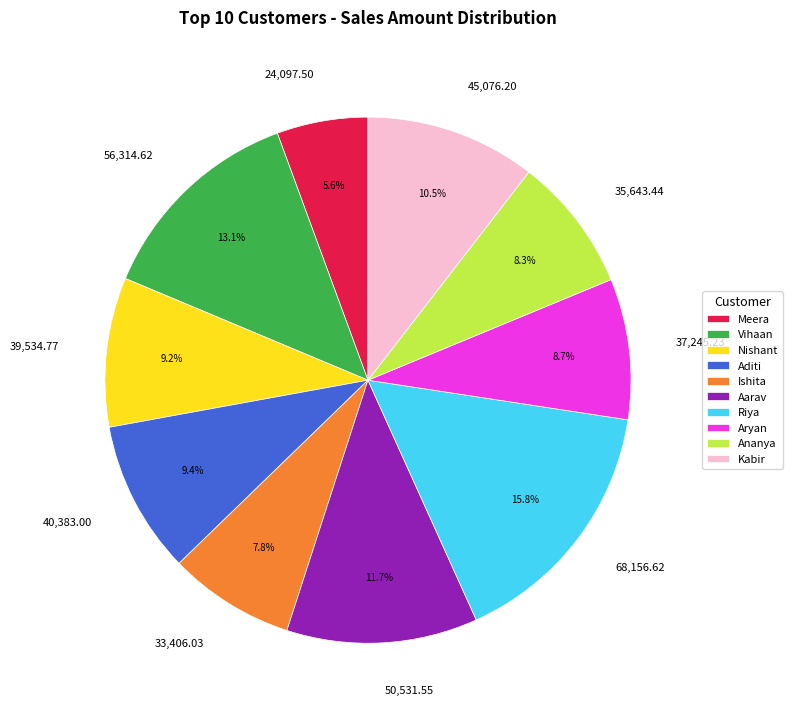

Is it true that Aarav is 12% of the pie?

True